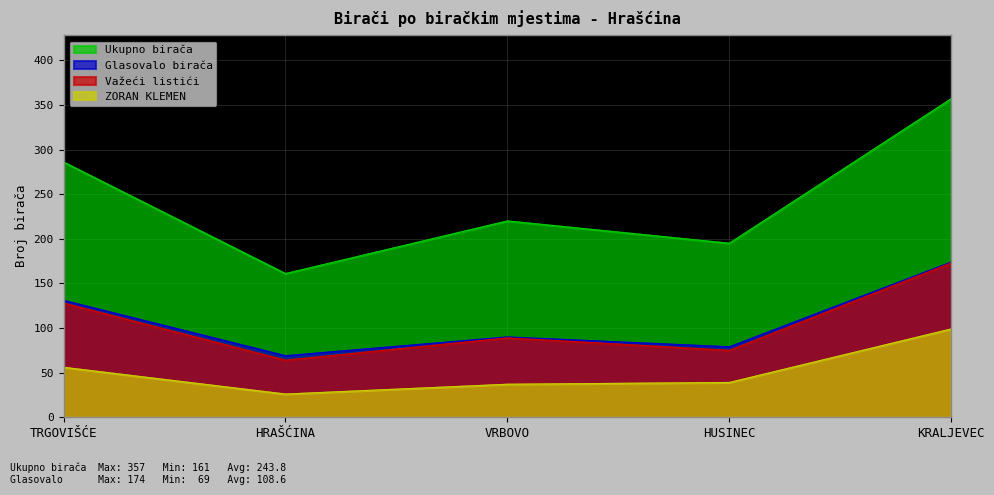

How many values in the ZORAN KLEMEN series exceed 39?

2